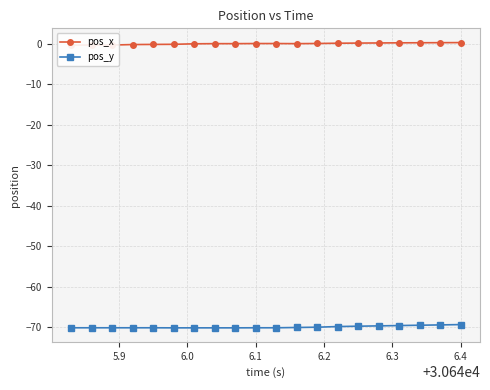

What is the minimum value for pos_y?

-70.1